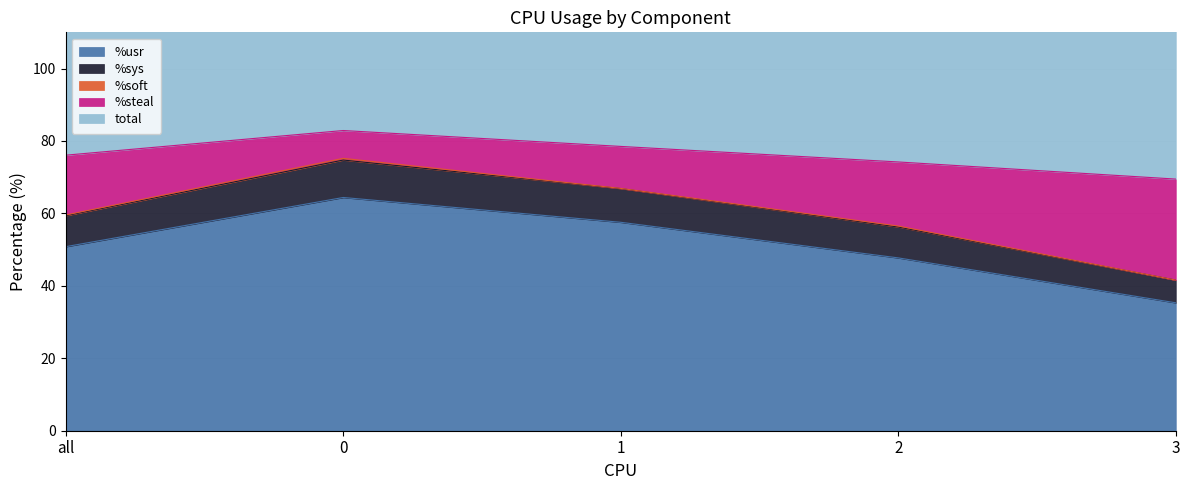

Does the chart have visible grid lines?

Yes